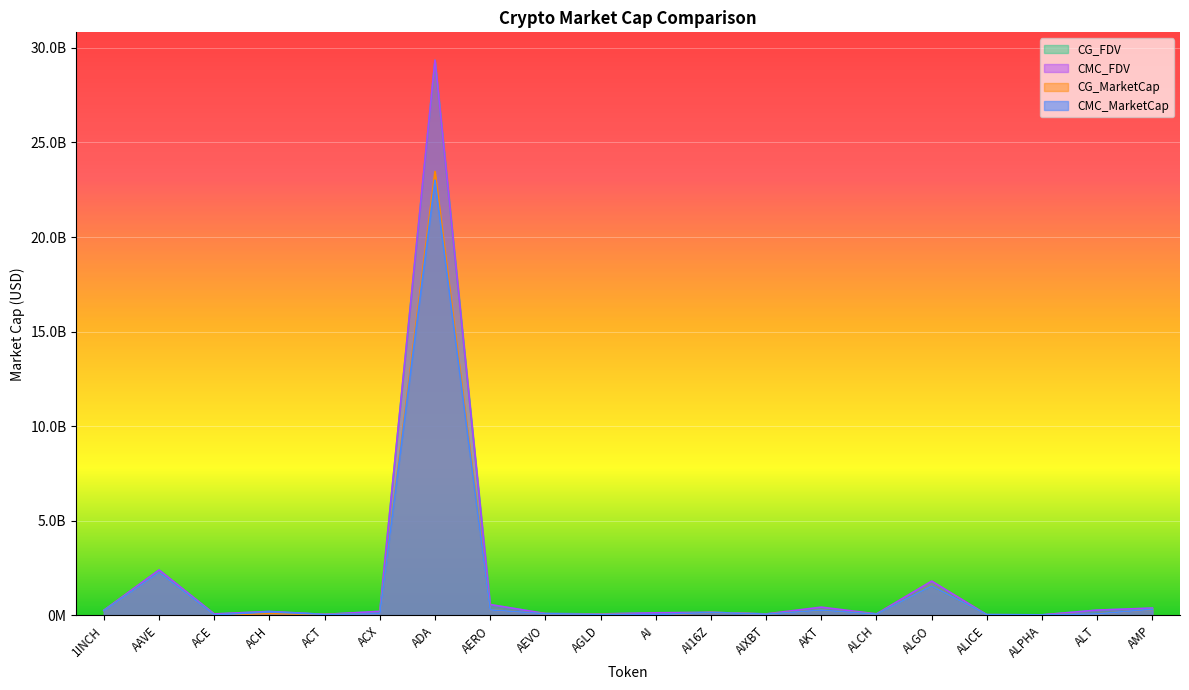

Reading left to right, list all the values displayed in this chart.

CMC_MarketCap: 255157074.4	2267728583.8	30110766.2	186905225.9	56542149.3	88151037.3	23001838930.0	296674233.0	90422856.5	64522653.5	43607324.7	163109054.4	69679240.1	280721221.7	71011823.9	1550709142.7	41143149.8	29683689.5	85895699.4	329808193.9
CMC_FDV: 276337193.7	2403382547.9	79123497.7	210579715.6	56542149.3	216393830.5	29349053309.8	575966144.4	100116509.2	80121260.6	139292712.4	163109234.1	81541240.1	439296759.4	83543322.2	1816744299.8	41143149.8	32194891.0	283226897.8	390255032.8
CG_MarketCap: 255345559.0	2268814706.0	28282225.0	104342667.0	56787173.0	88260424.0	23466358426.0	296557376.0	90354218.0	77420395.0	18099536.0	162965118.0	69751314.0	279917442.0	70997784.0	1551158001.0	37873579.0	29688099.0	85979921.0	325869232.0
CG_FDV: 276541324.0	2404533678.0	78762506.0	211062272.0	56787173.0	216662576.0	29342587219.0	575739036.0	100040512.0	77420395.0	139227201.0	162965118.0	81522062.0	280873474.0	83525672.0	1551173475.0	41129678.0	32199673.0	283498968.0	385594301.0